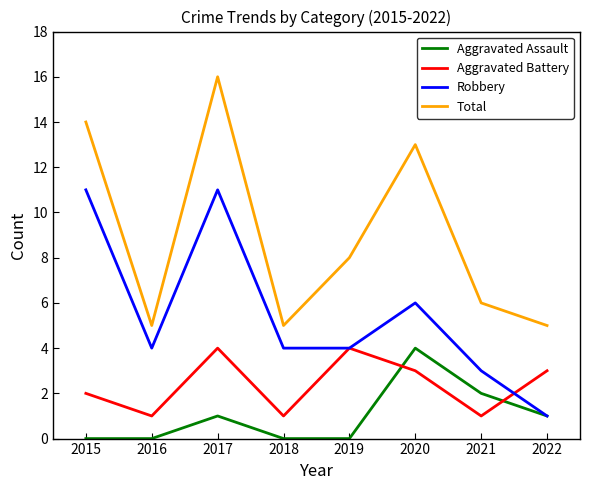

True or false: Aggravated Assault has more than 1 interior local peaks.

True